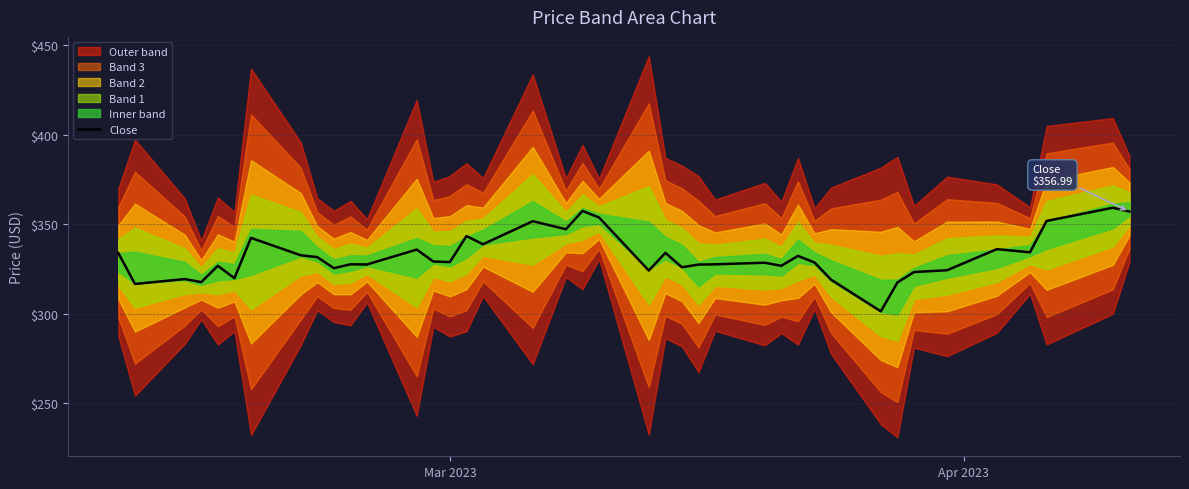

What is the maximum value for Close?

359.1